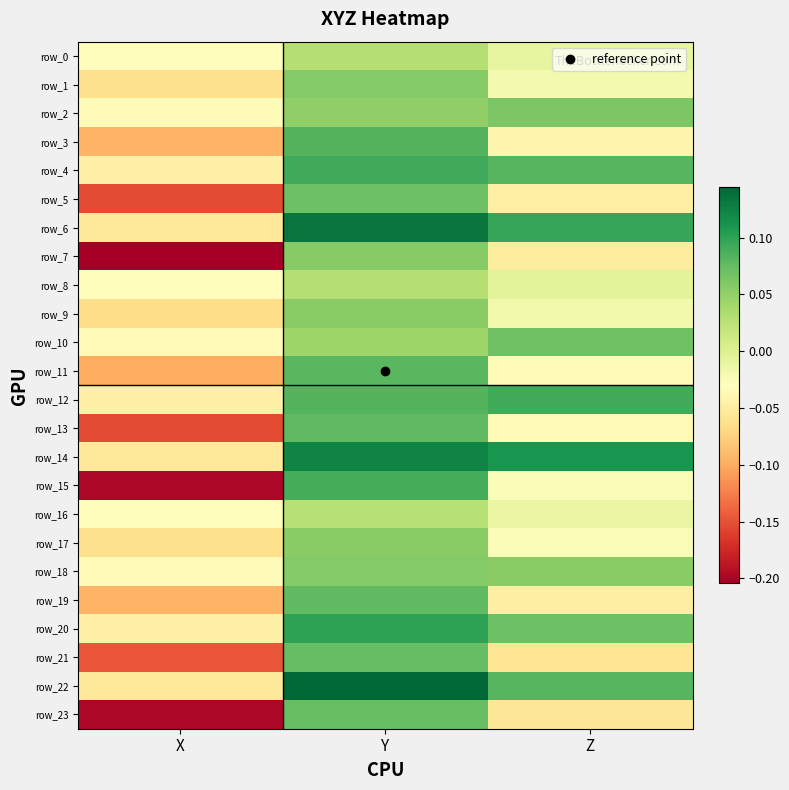

Between X and Y, which is larger?

Y